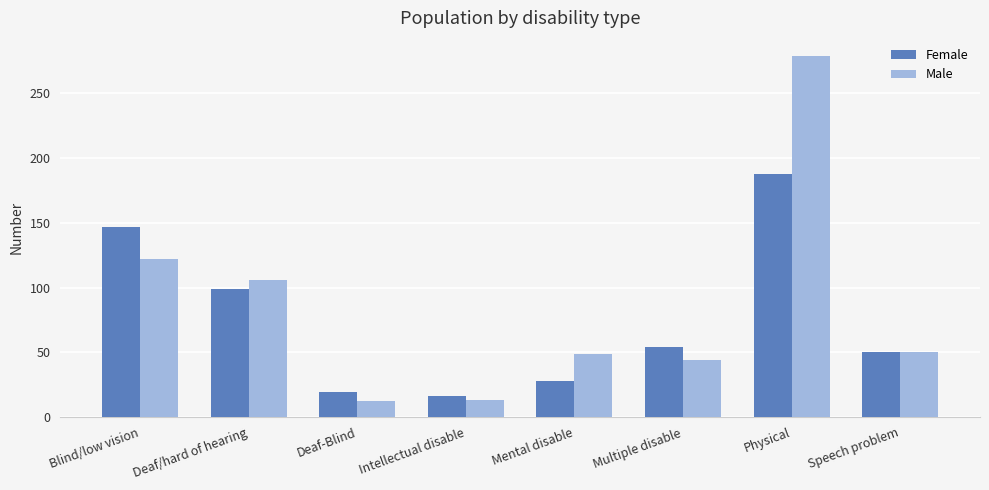

How many bars are there in each group?

2